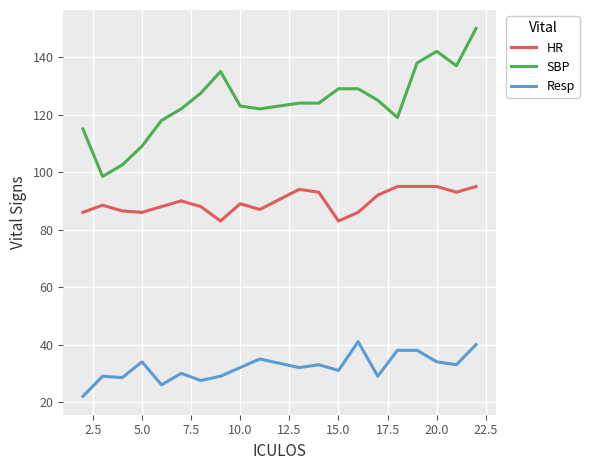

Which series has the widest spread of values?

SBP